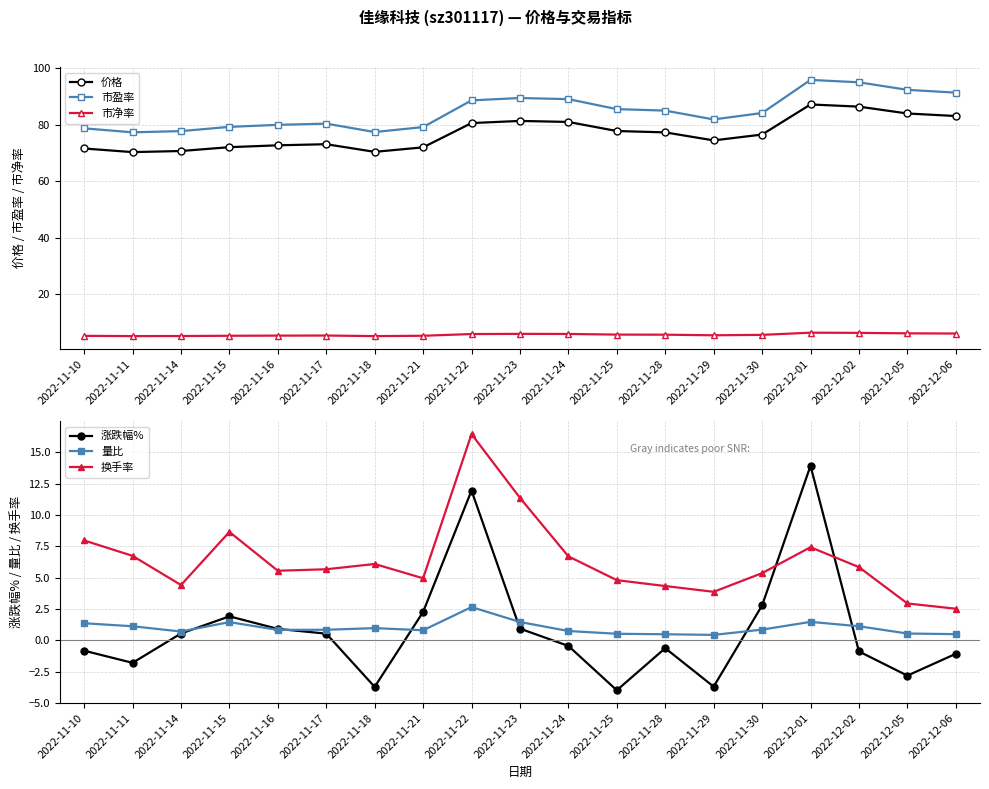

True or false: 量比 has a value of 2.7 at 2022-11-22.

True